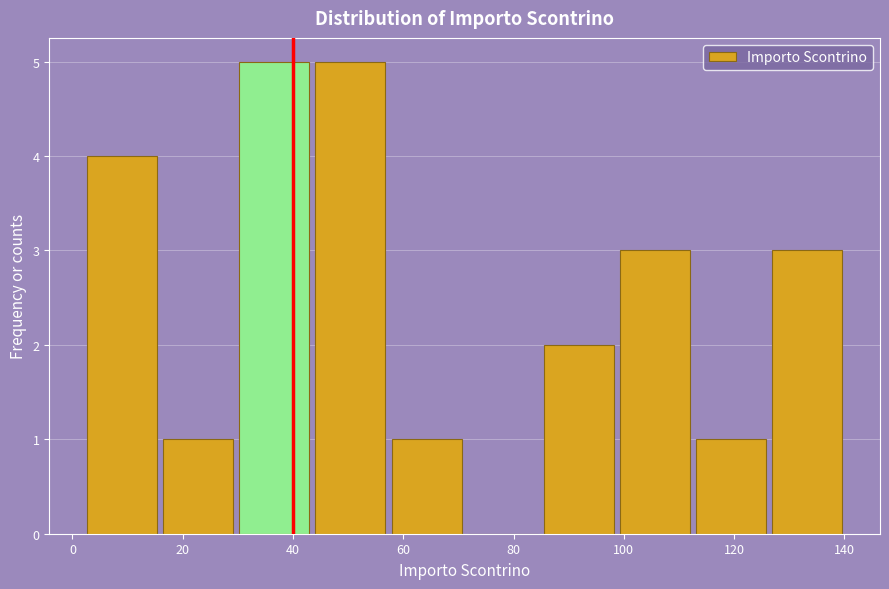

Reading left to right, list every bar in this chart as the range it spans on the x-axis followed by its height. Neither the bar edges nor the heights are printed on the chart, so give them approximately, as read against the axes.

2 to 16: 4
16 to 30: 1
30 to 44: 5
44 to 58: 5
58 to 72: 1
72 to 86: 0
86 to 100: 2
100 to 114: 3
114 to 126: 1
126 to 140: 3